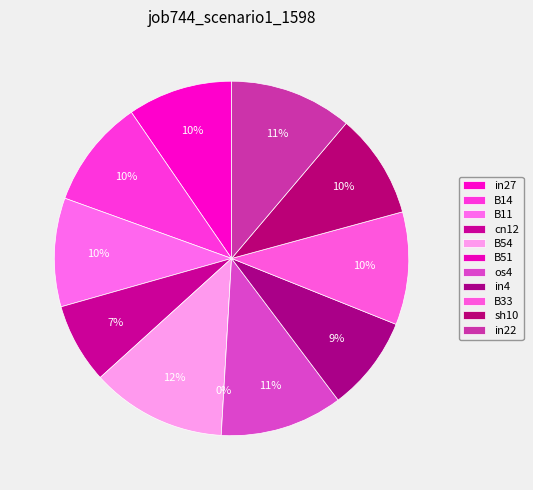

Is it true that sh10 is 21% of the pie?

False